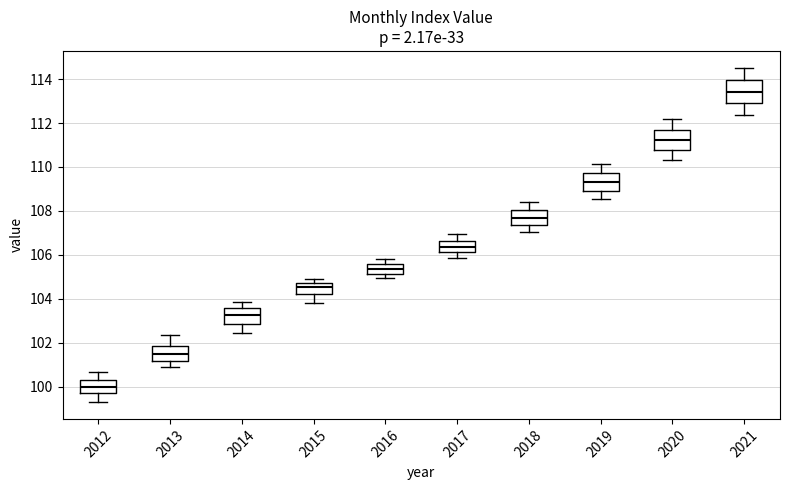

Reading left to right, transcribe this box plot: for each box, give where its median line is, the range the box spans, and where its two whiskers end, as read against the y-axis. The values are not printed on the chart, so give them approximately, as read against the axis.

2012: median 100.0, box 99.8 to 100.4, whiskers 99.2 to 100.6
2013: median 101.6, box 101.2 to 101.8, whiskers 100.8 to 102.4
2014: median 103.2, box 102.8 to 103.6, whiskers 102.4 to 103.8
2015: median 104.6, box 104.2 to 104.8, whiskers 103.8 to 104.8 (just above the box's upper edge)
2016: median 105.4, box 105.2 to 105.6, whiskers 105.0 to 105.8
2017: median 106.4, box 106.2 to 106.6, whiskers 105.8 to 107.0
2018: median 107.6, box 107.4 to 108.0, whiskers 107.0 to 108.4
2019: median 109.4, box 109.0 to 109.8, whiskers 108.6 to 110.2
2020: median 111.2, box 110.8 to 111.8, whiskers 110.4 to 112.2
2021: median 113.4, box 112.8 to 114.0, whiskers 112.4 to 114.6